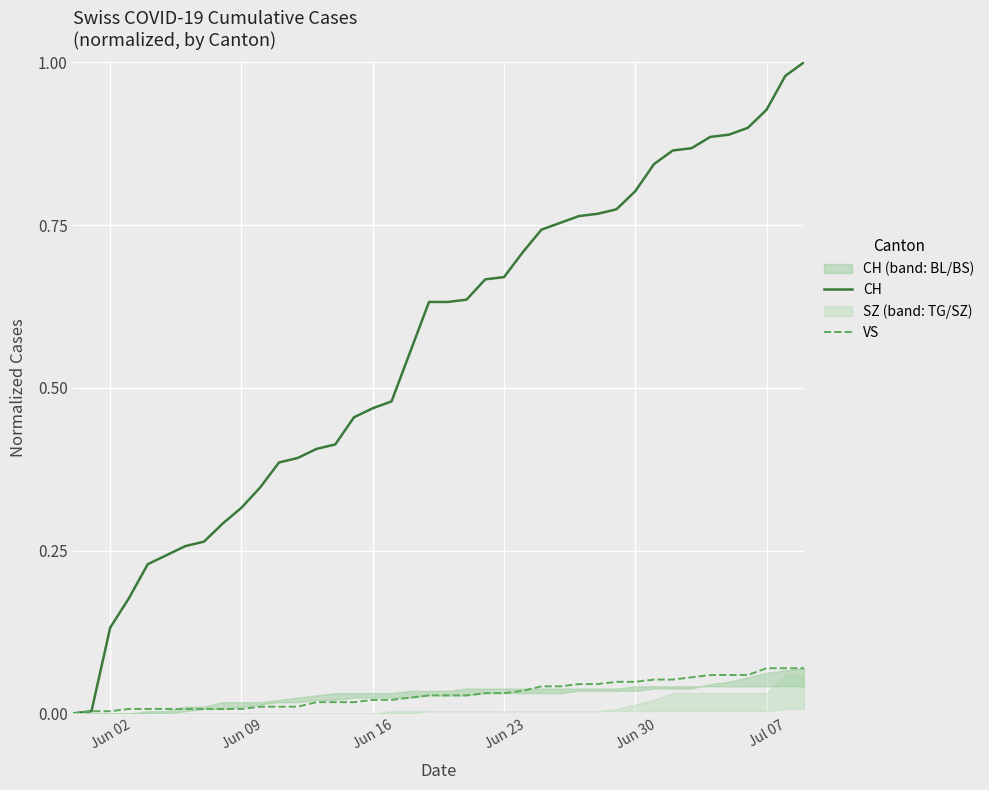

Reading right to left, list all the values displayed in this chart.

CH: 1.0	1.0	0.9	0.9	0.9	0.9	0.9	0.9	0.8	0.8	0.8	0.8	0.8	0.8	0.7	0.7	0.7	0.7	0.6	0.6	0.6	0.6	0.5	0.5	0.5	0.4	0.4	0.4	0.4	0.3	0.3	0.3	0.3	0.3	0.2	0.2	0.2	0.1	0.0	0.0
VS: 0.1	0.1	0.1	0.1	0.1	0.1	0.1	0.1	0.1	0.0	0.0	0.0	0.0	0.0	0.0	0.0	0.0	0.0	0.0	0.0	0.0	0.0	0.0	0.0	0.0	0.0	0.0	0.0	0.0	0.0	0.0	0.0	0.0	0.0	0.0	0.0	0.0	0.0	0.0	0.0